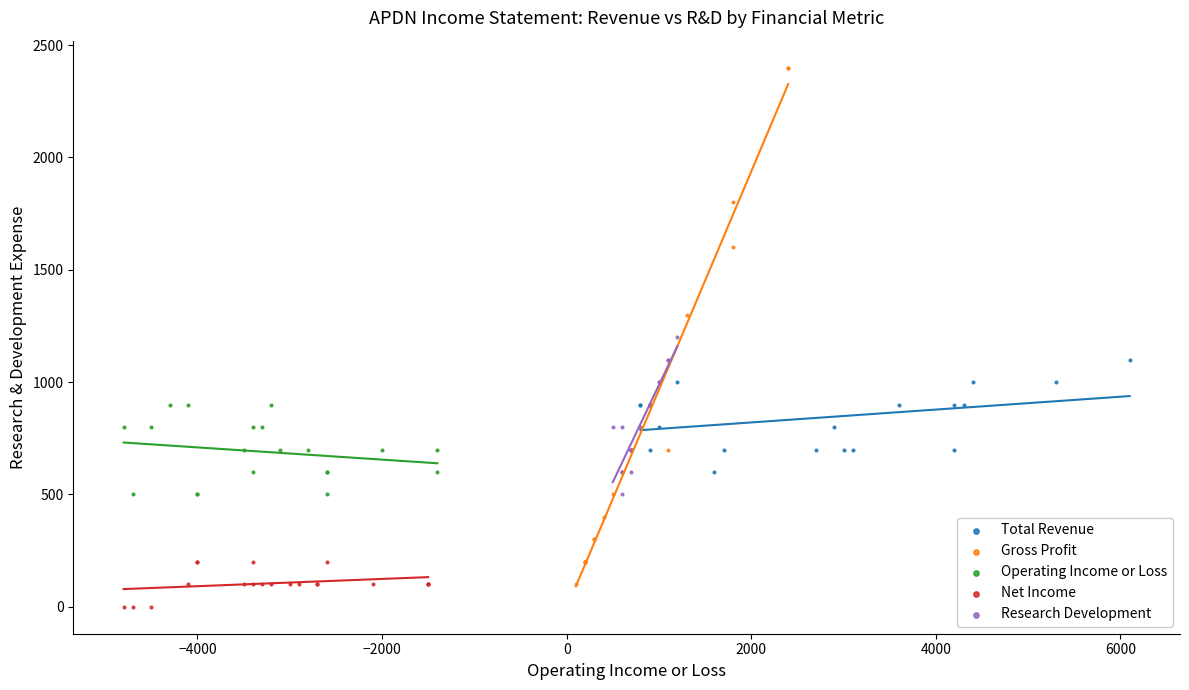

Which series contains the highest Y value?

Gross Profit